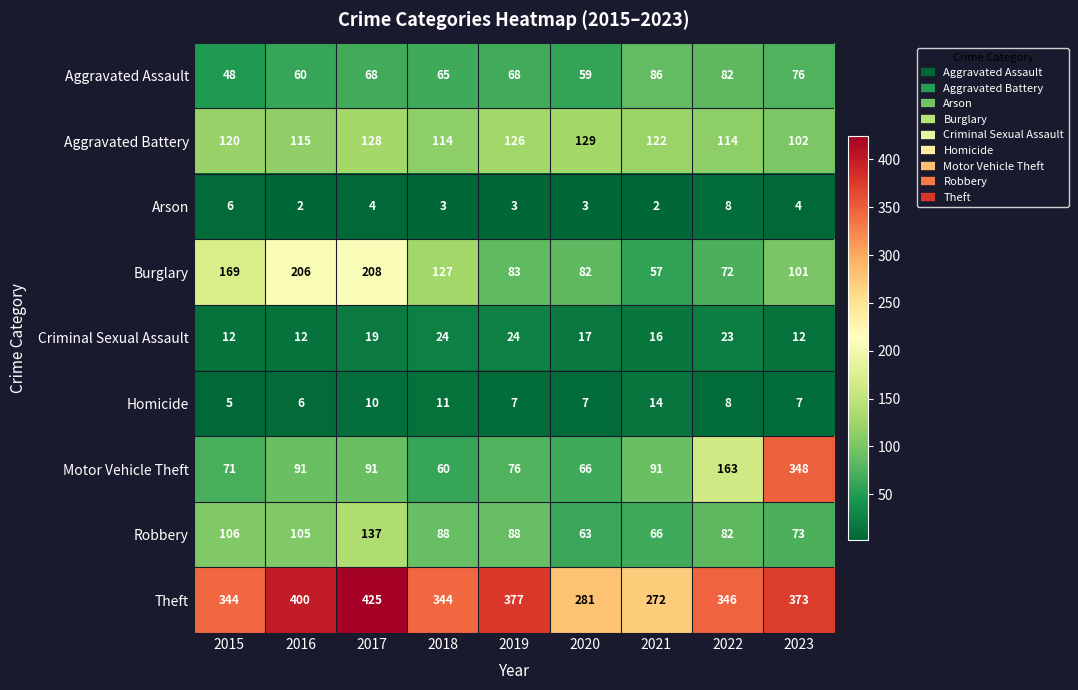

What is the difference between the second highest and minimum values in the Motor Vehicle Theft series?

103